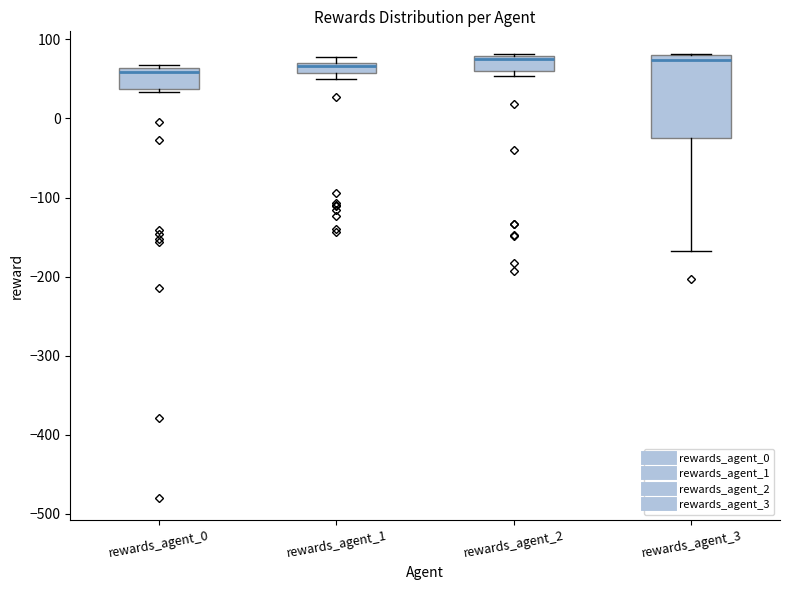

Which box is the tallest, from its lower edge to its upper edge?

rewards_agent_3